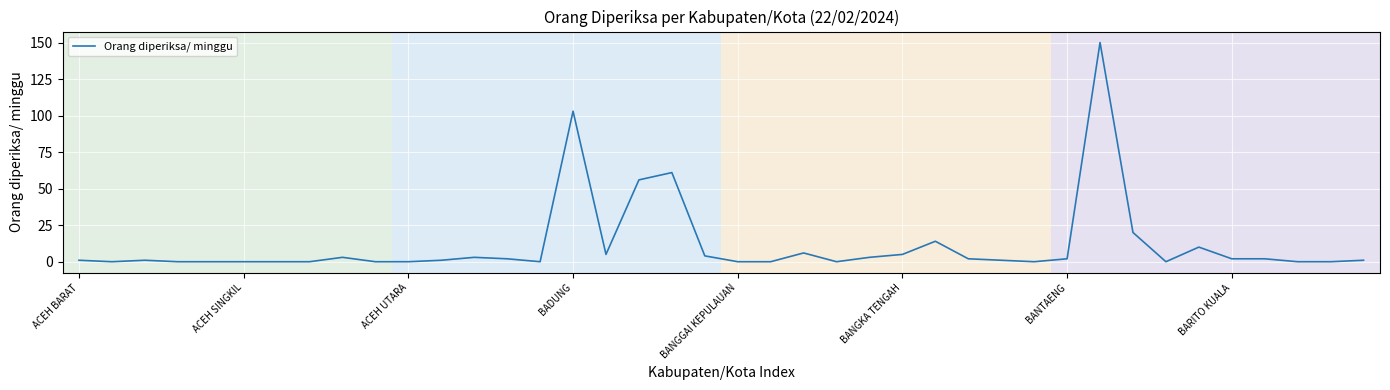

What is the difference between the maximum and minimum values?

150